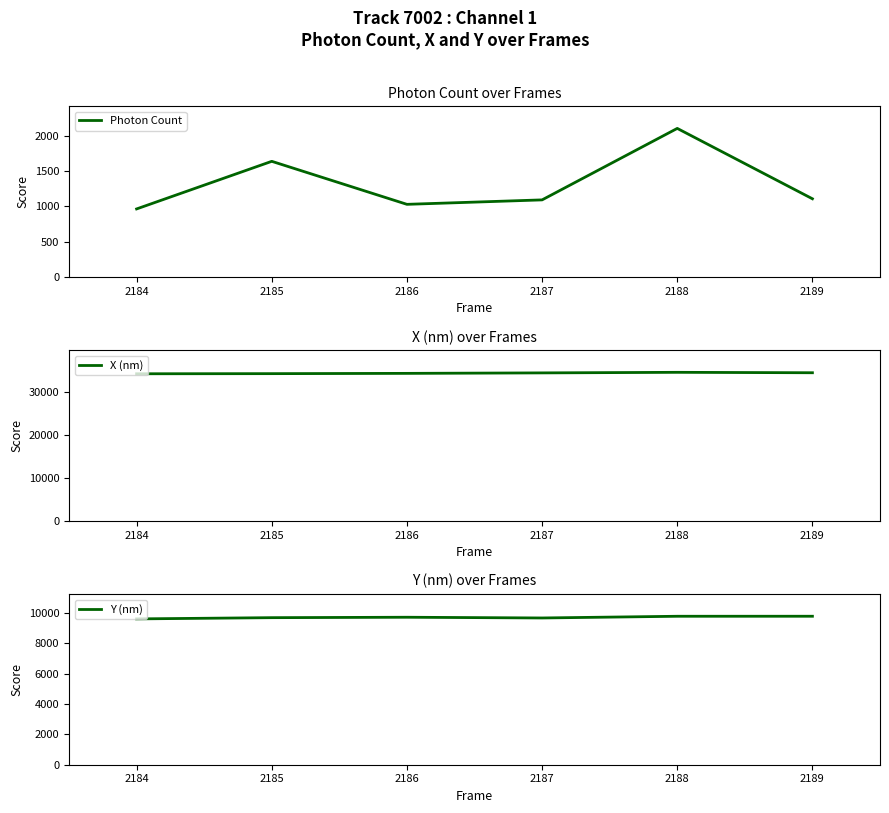

Does the chart display data point markers on the line(s)?

No